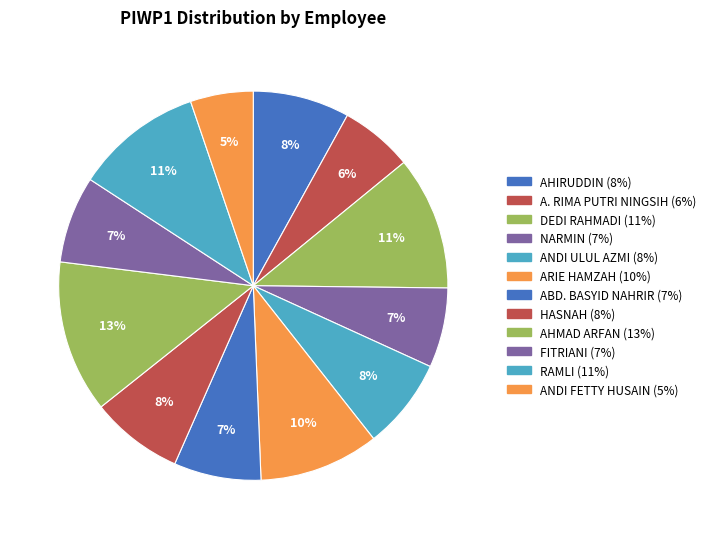

Does HASNAH account for over 50% of the chart?

No